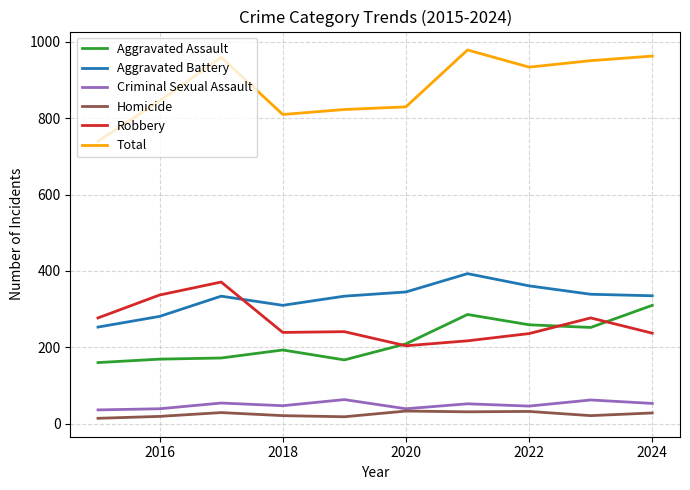

What is the greatest value displayed?

979